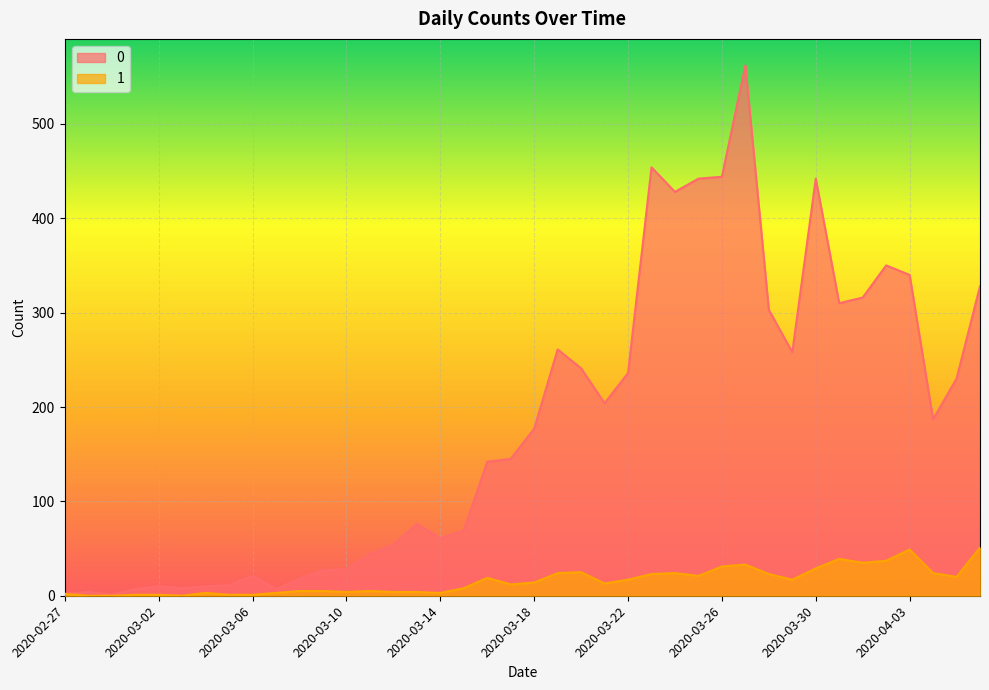

How many interior local peaks does the 1 series have?

8